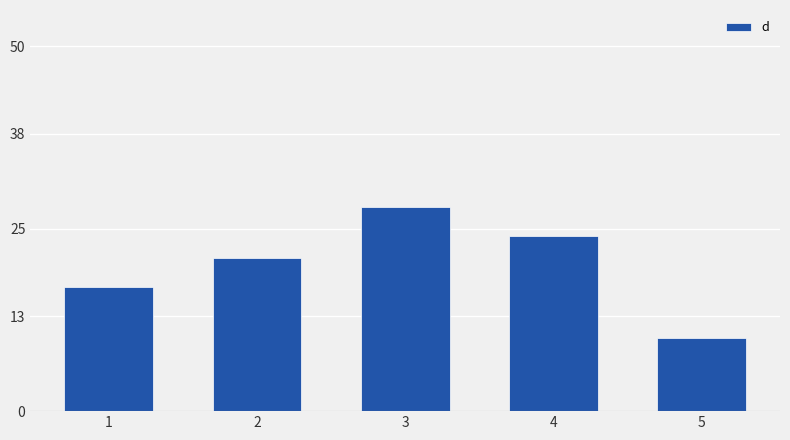

What is the difference between the values at 1 and 2?

4